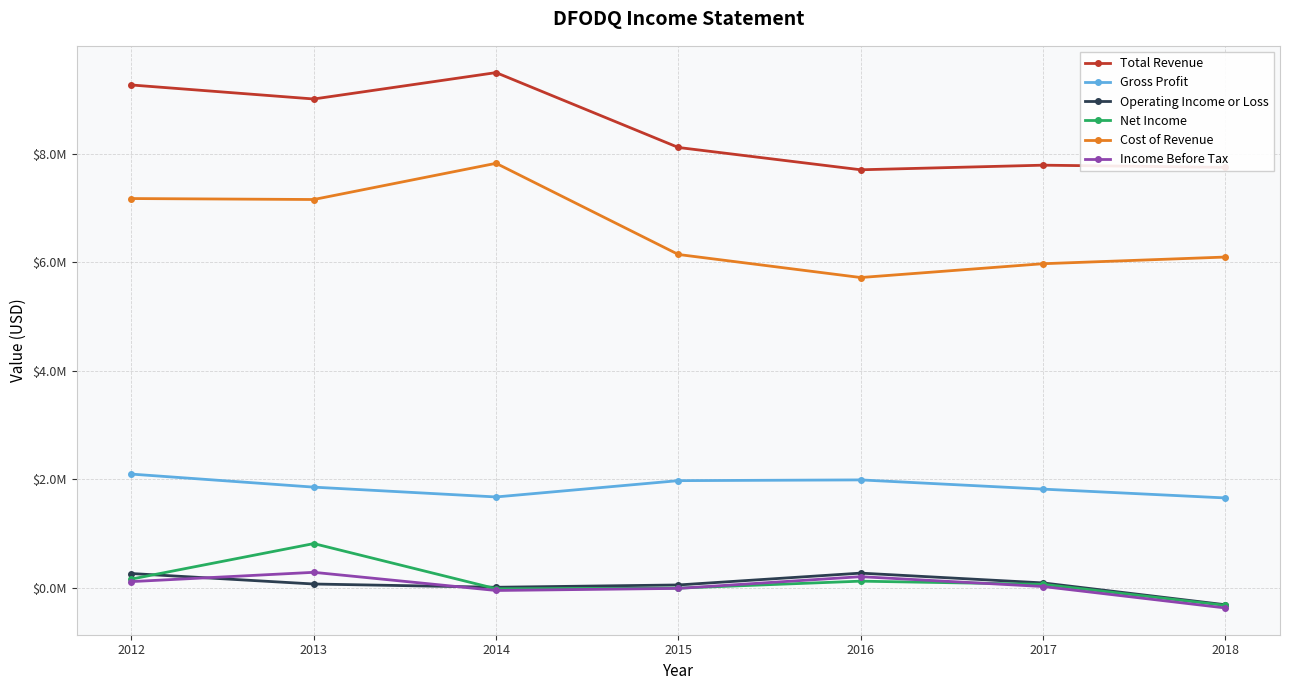

Is the value of Total Revenue at 2012 greater than the value of Cost of Revenue at 2015?

Yes